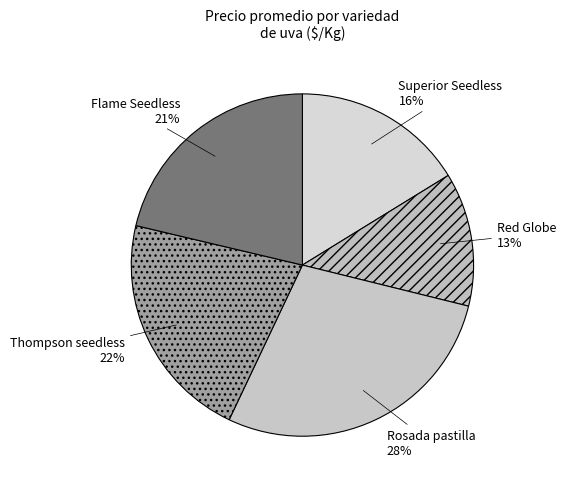

Is the sum of Thompson seedless and Superior Seedless greater than half?

No